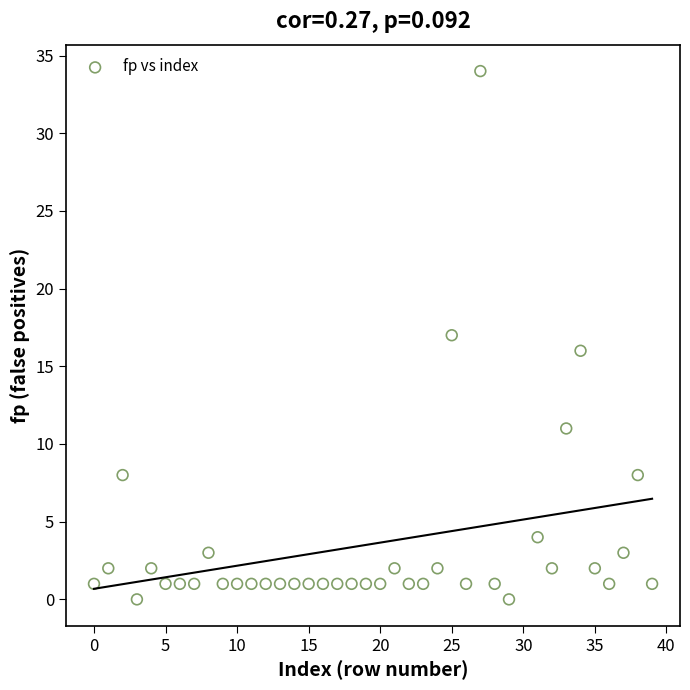

What is the range of Y values (max minus min)?

34